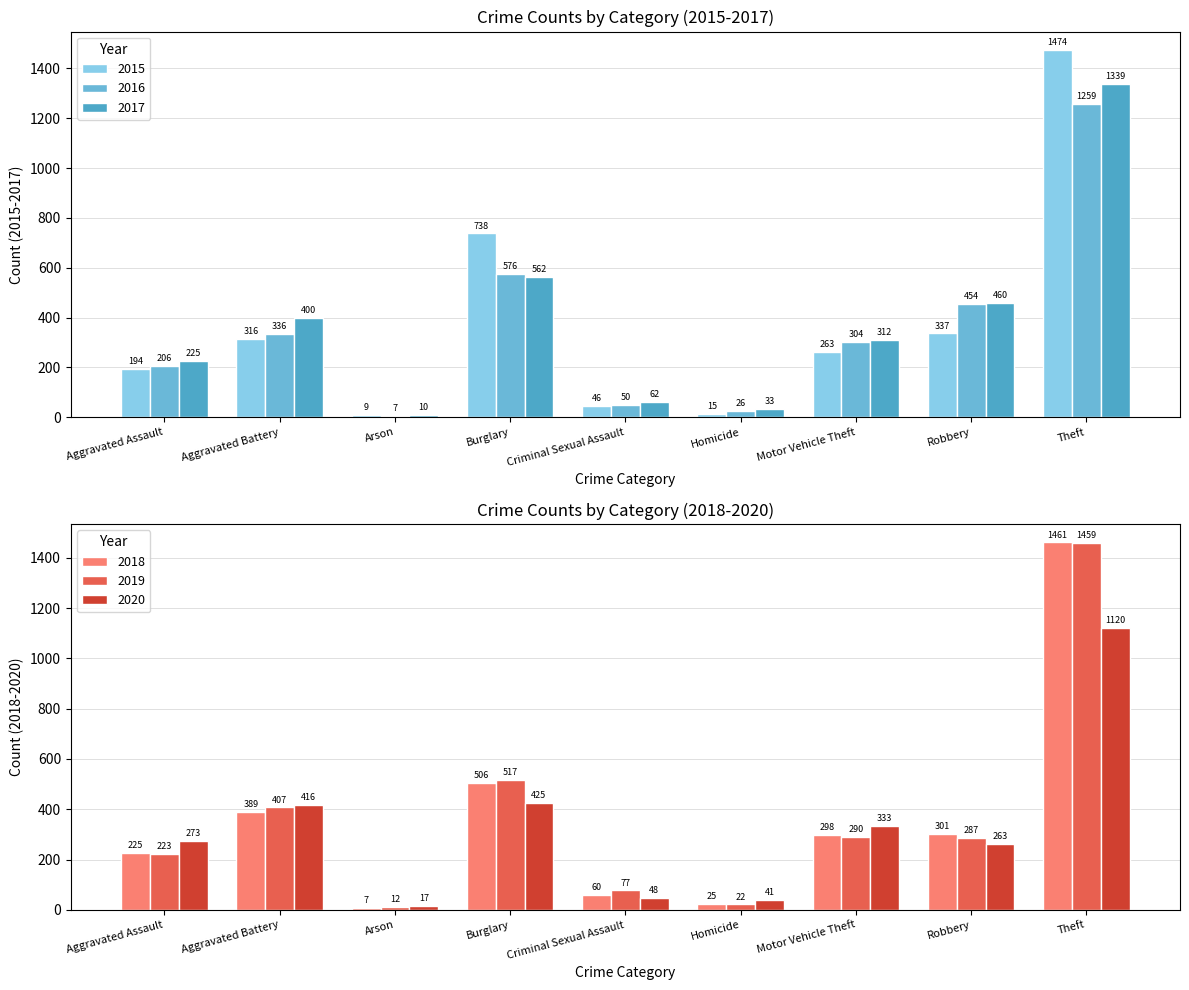

How many data points does each series have?

9